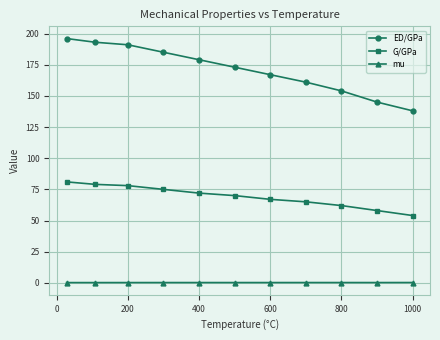

What is the sum of all ED/GPa values?

1882.0